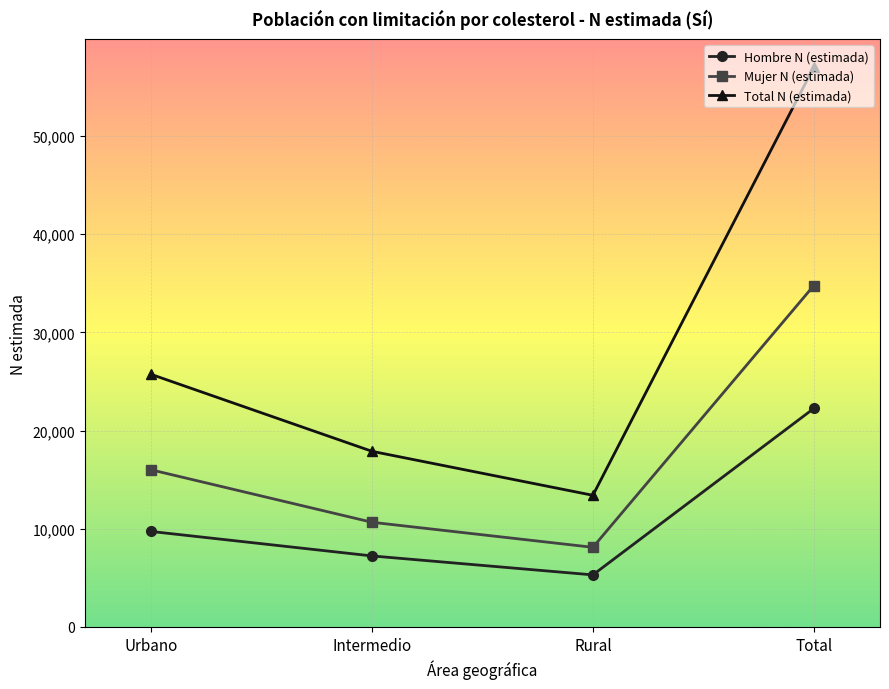

Which series changed the most between Urbano and Rural?

Total N (estimada)